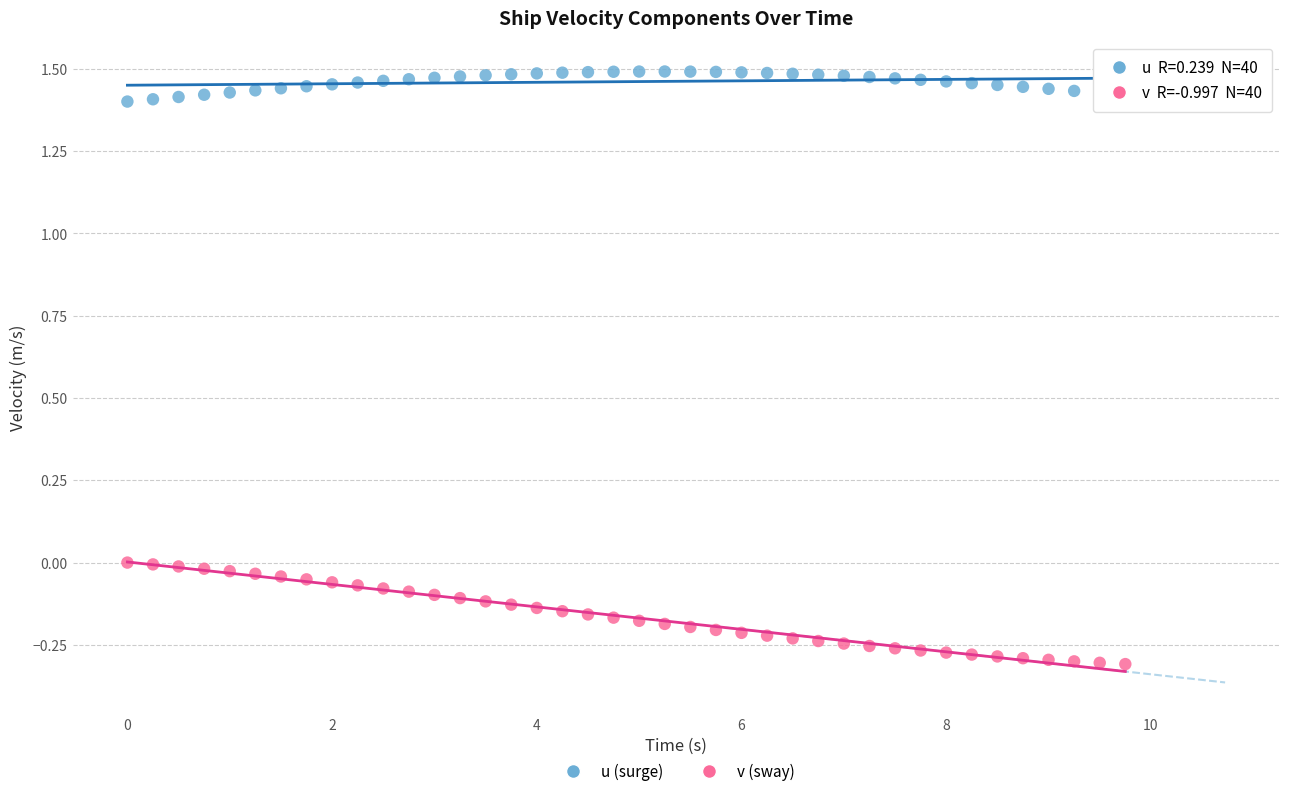

Across all data points, what is the range of Y values (max minus min)?

1.8